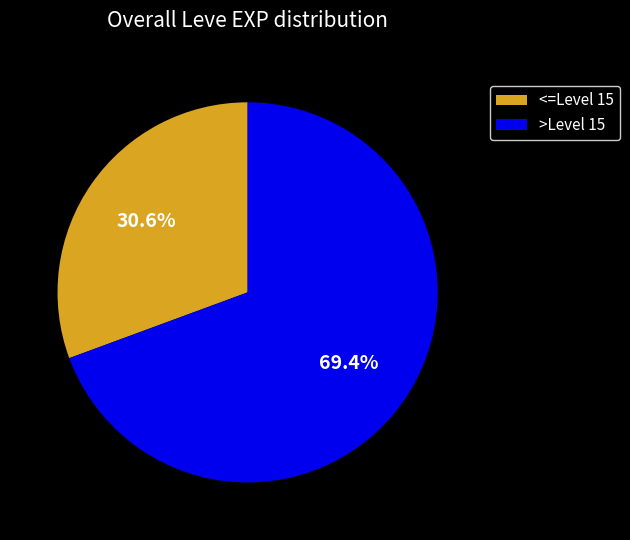

What is the ratio of the value at >Level 15 to the value at <=Level 15?

2.3